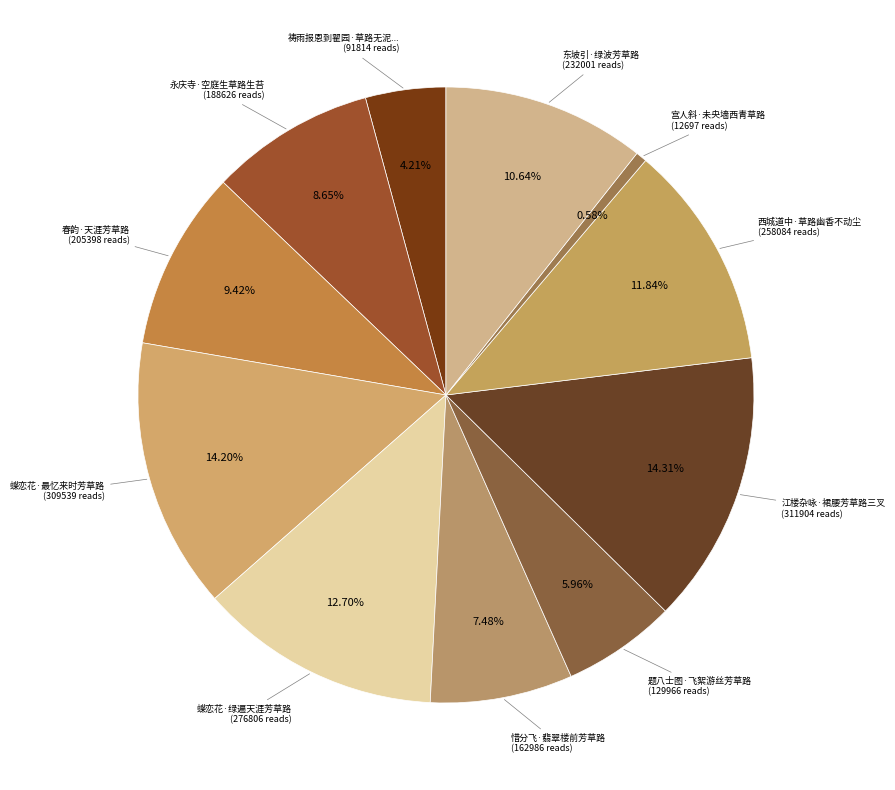

How many segments does this pie chart have?

11